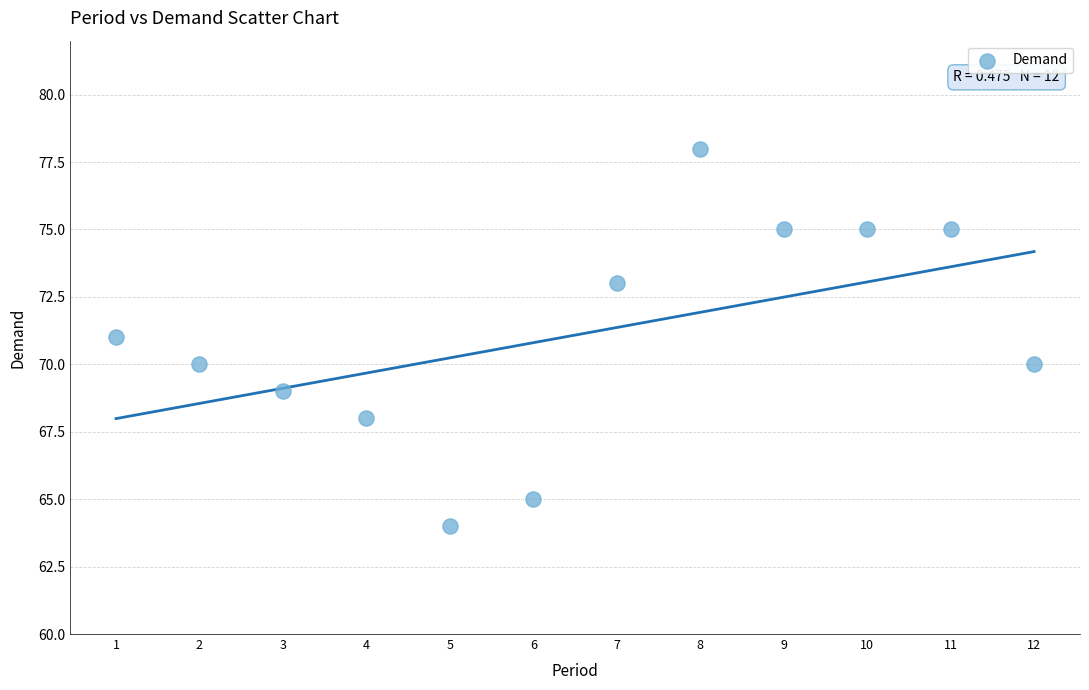

What is the range of X values (max minus min)?

11